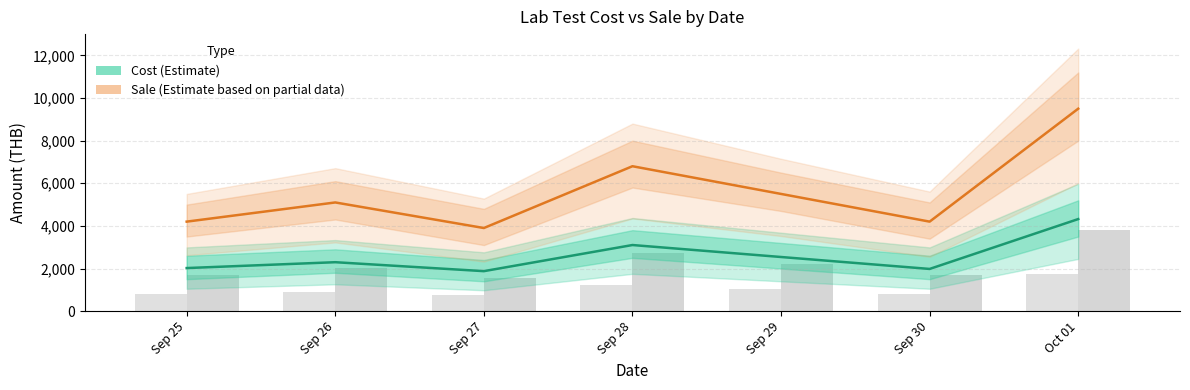

Which series has the largest range (max minus min)?

Sale (Estimate based on partial data)